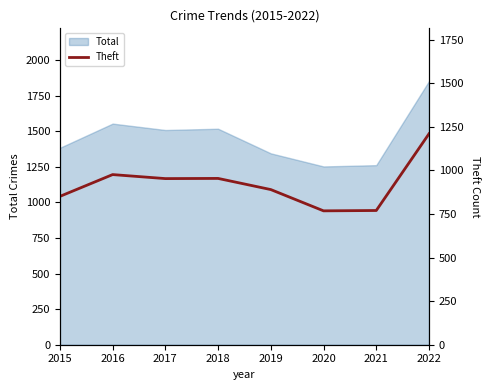

Which category has the highest value in the Total series?

2022